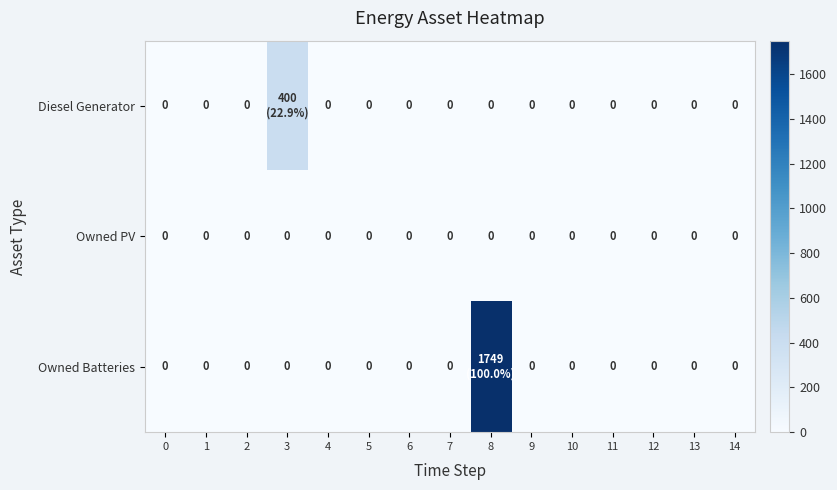

The value of Owned PV at 9 is 0. True or false?

True